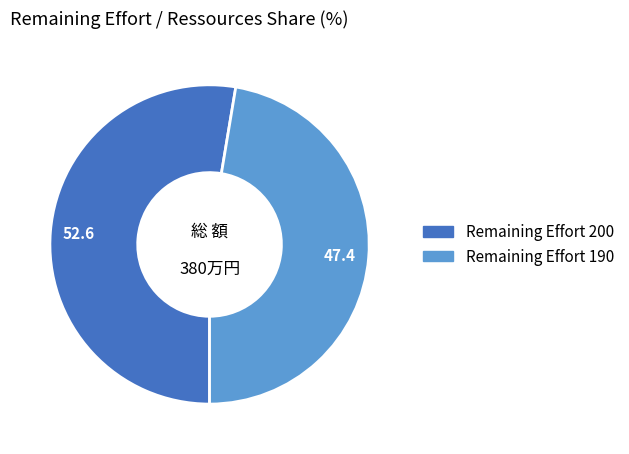

Is there any slice that represents more than half of the pie?

Yes